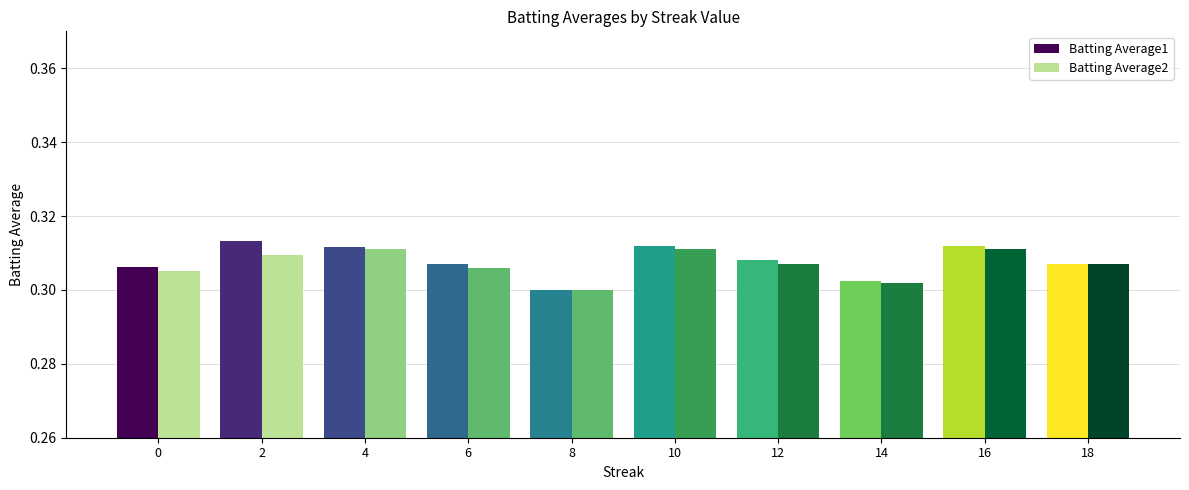

Rank the series by their average value, from lowest to highest.

Batting Average2, Batting Average1